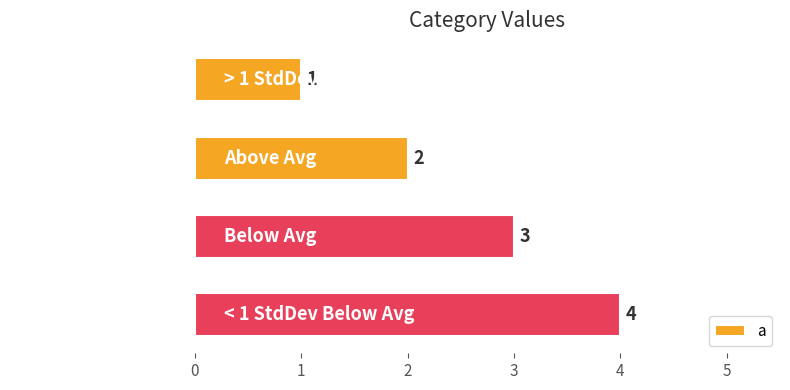

At which label is the value closest to 2?

Above Avg